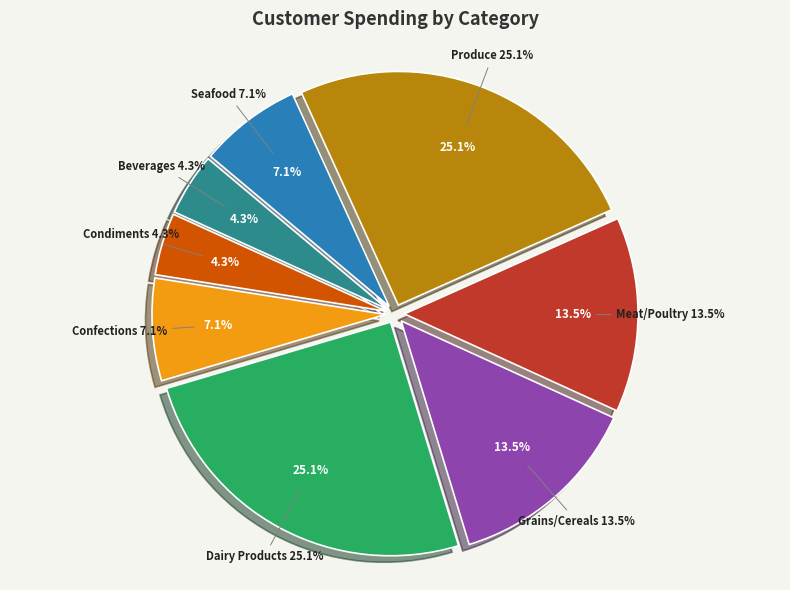

To the nearest percent, what is the combined percentage of Dairy Products and Seafood?

32%